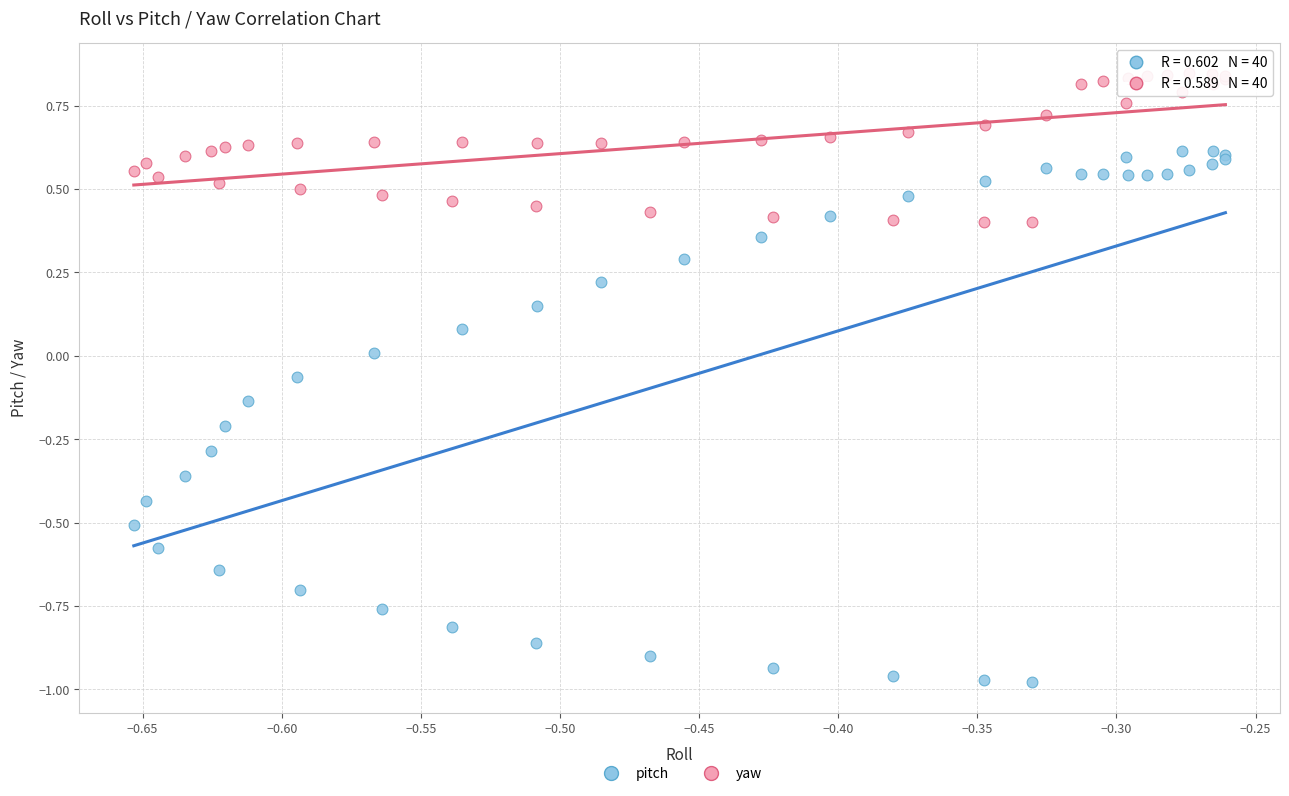

Which series contains the highest Y value?

yaw